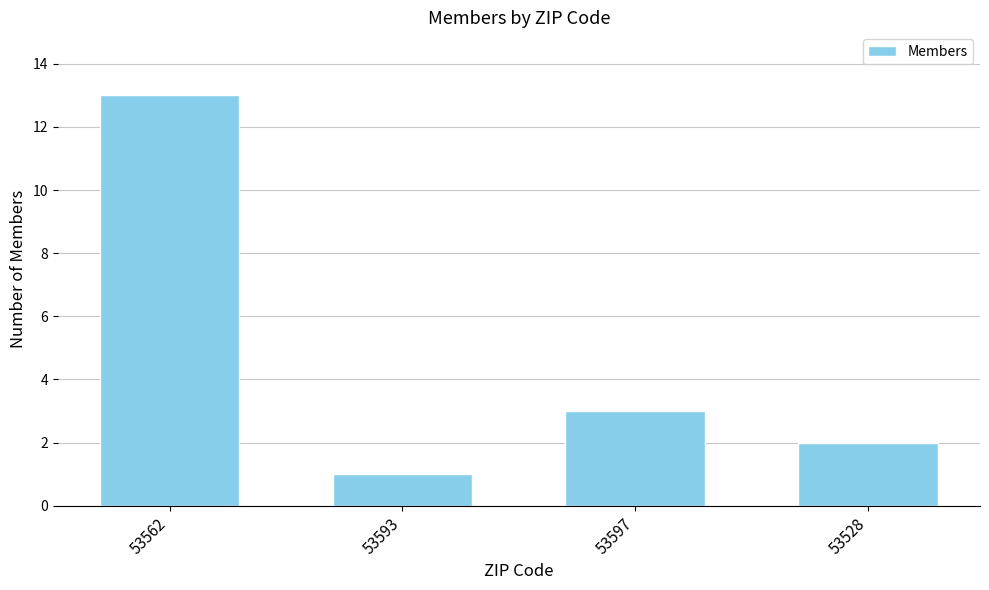

Does the chart contain stacked bars?

No